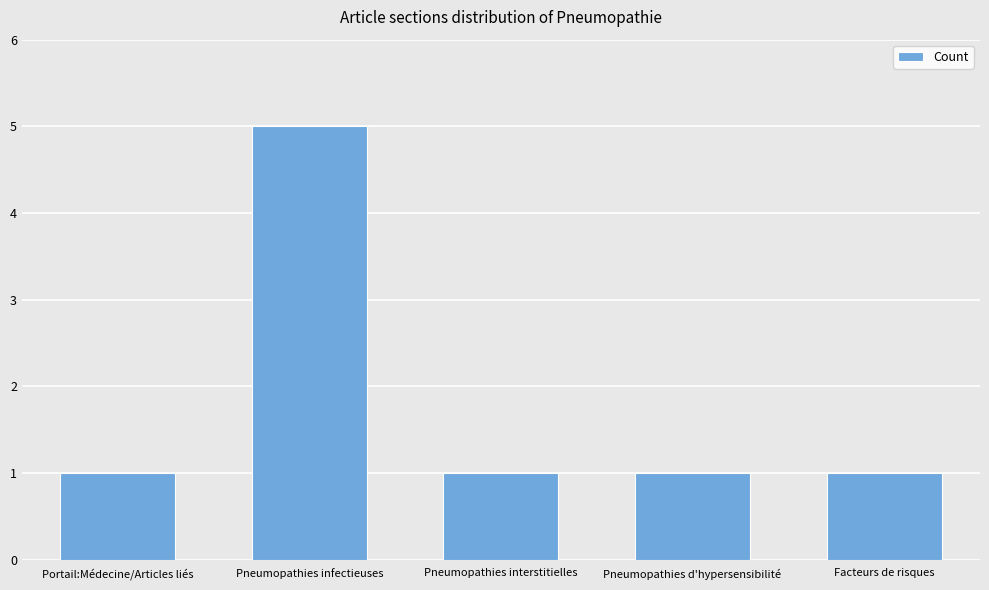

What is the difference between the maximum and minimum values?

4